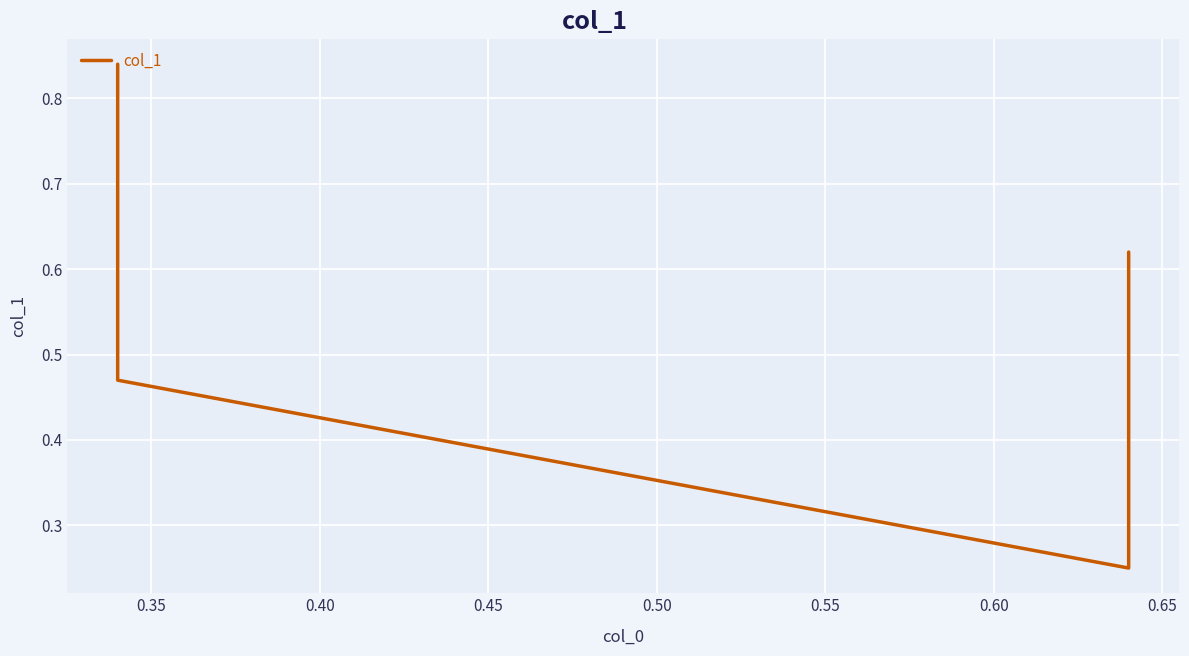

What is the maximum value shown in the chart?

0.8